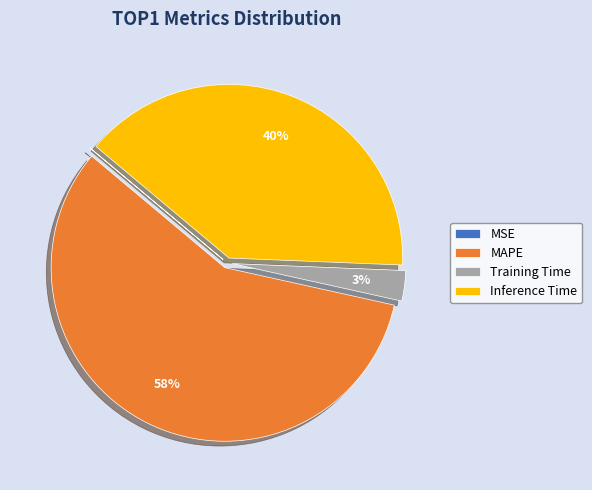

Is Inference Time the majority of the pie?

No